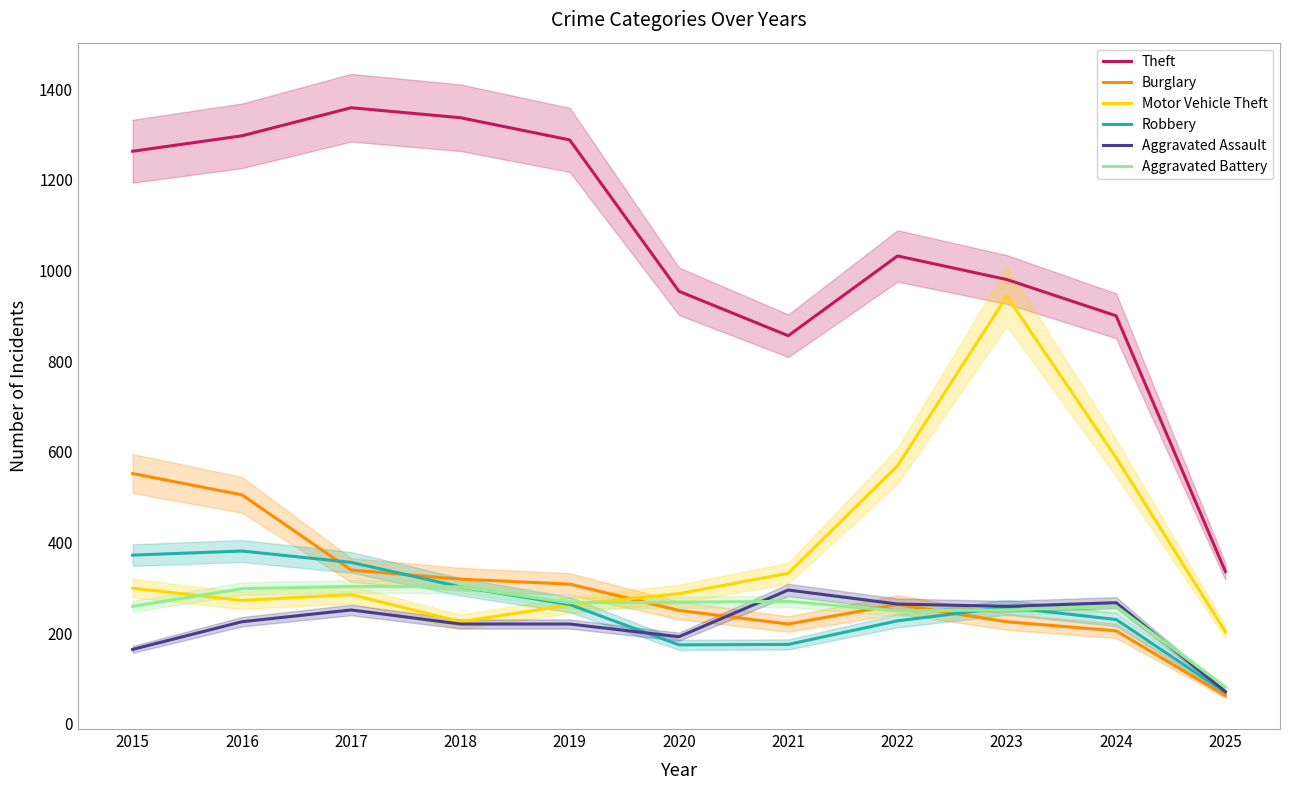

What is the difference between the maximum and second lowest values in the Robbery series?

207